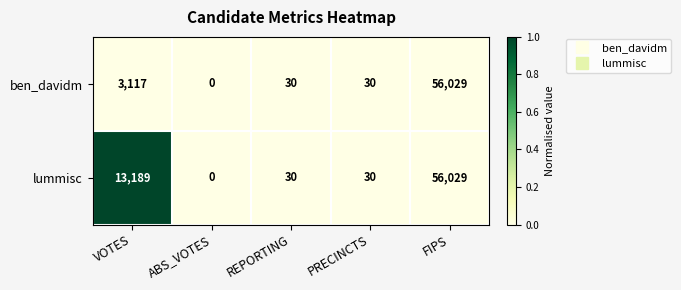

Reading right to left, extract all data points from this chart.

ben_davidm: 56029	30	30	0	3117
lummisc: 56029	30	30	0	13189